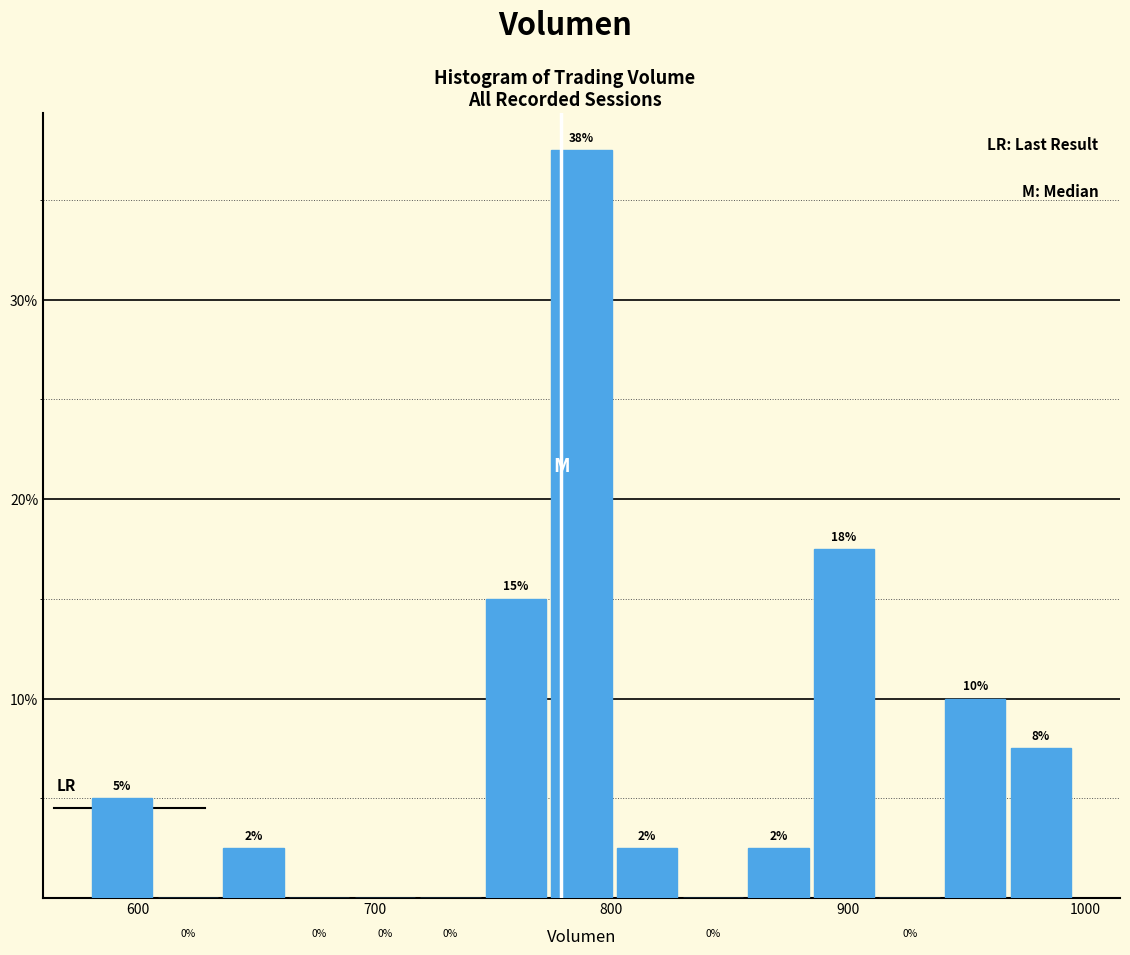

Read against the x-axis, roughly where is the centre of the tallest bar?

790